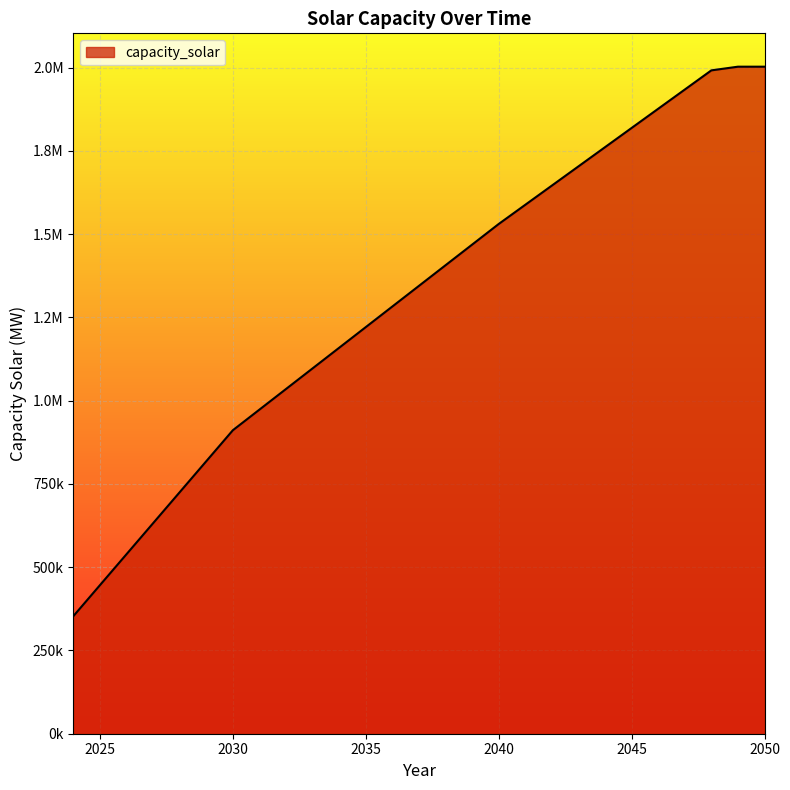

Does the chart have visible grid lines?

Yes